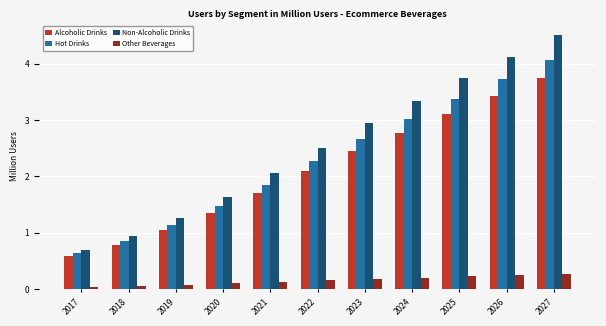

What is the value of the Other Beverages bar at the 11th from the left?

0.3